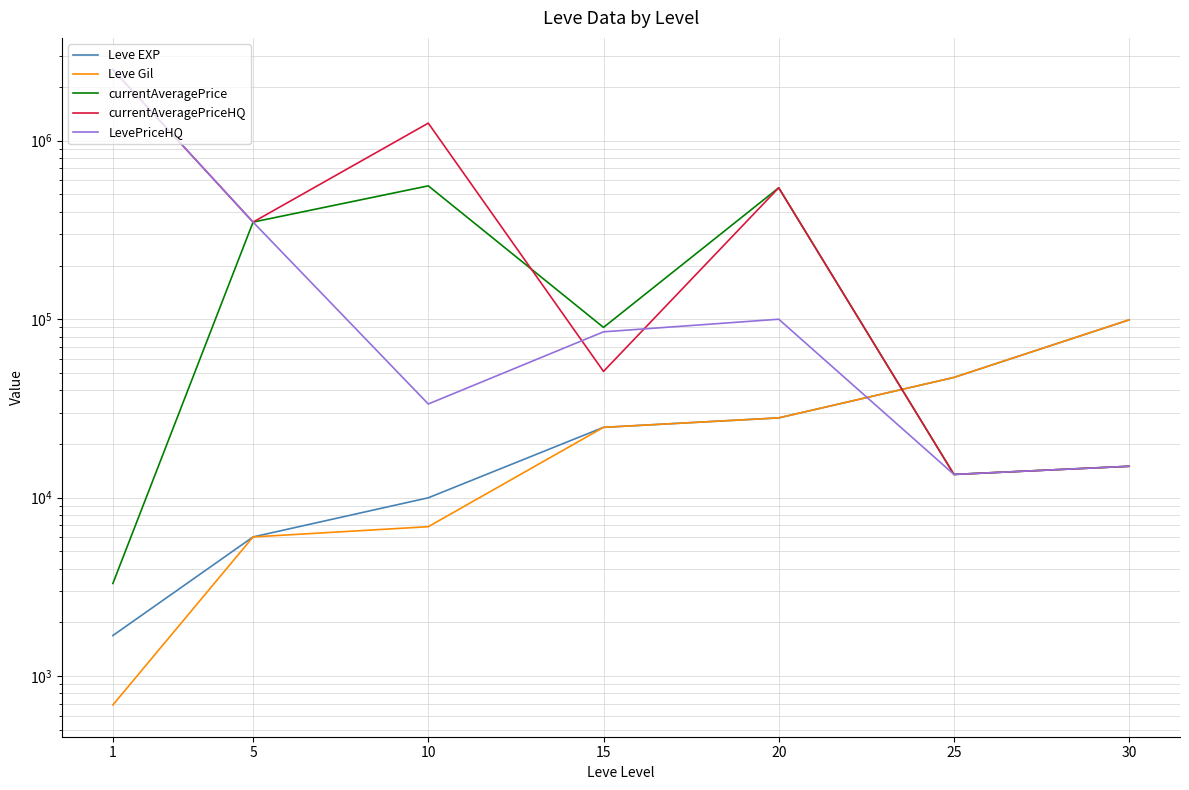

Reading right to left, transcribe all the data shown in this chart.

Leve EXP: 99220	47200	28010	24790	9990	6030	1690
Leve Gil: 99220	47200	28010	24790	6880	6030	690
currentAveragePrice: 15000	13500	545005	90011	558816	350100	3307
currentAveragePriceHQ: 15000	13500	545005	51007	1254875	350100	2502250
LevePriceHQ: 15000	13500	100010	85010	33501	350100	2502250